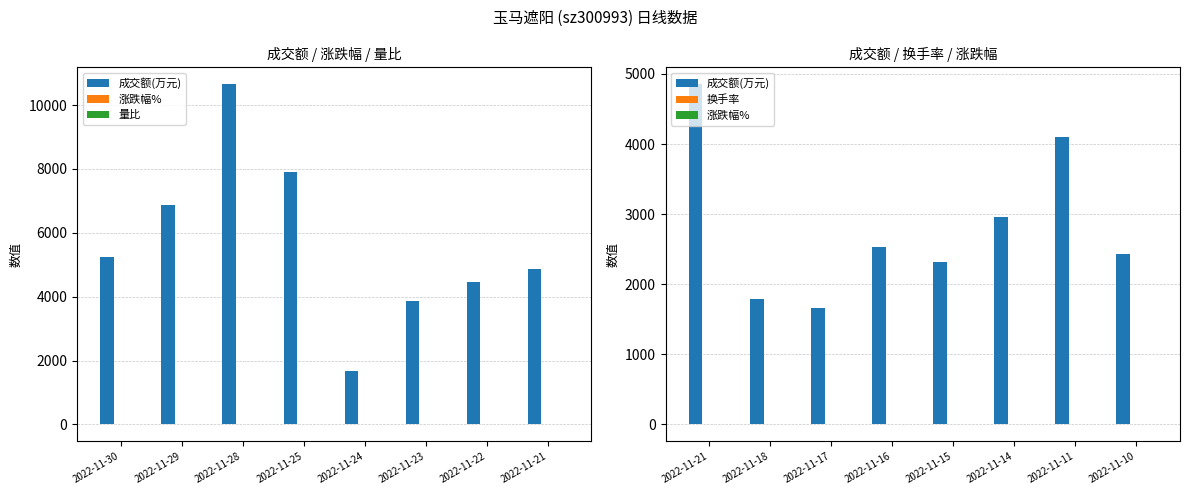

What is the value of the 量比 bar at the 3rd from the left?

2.2